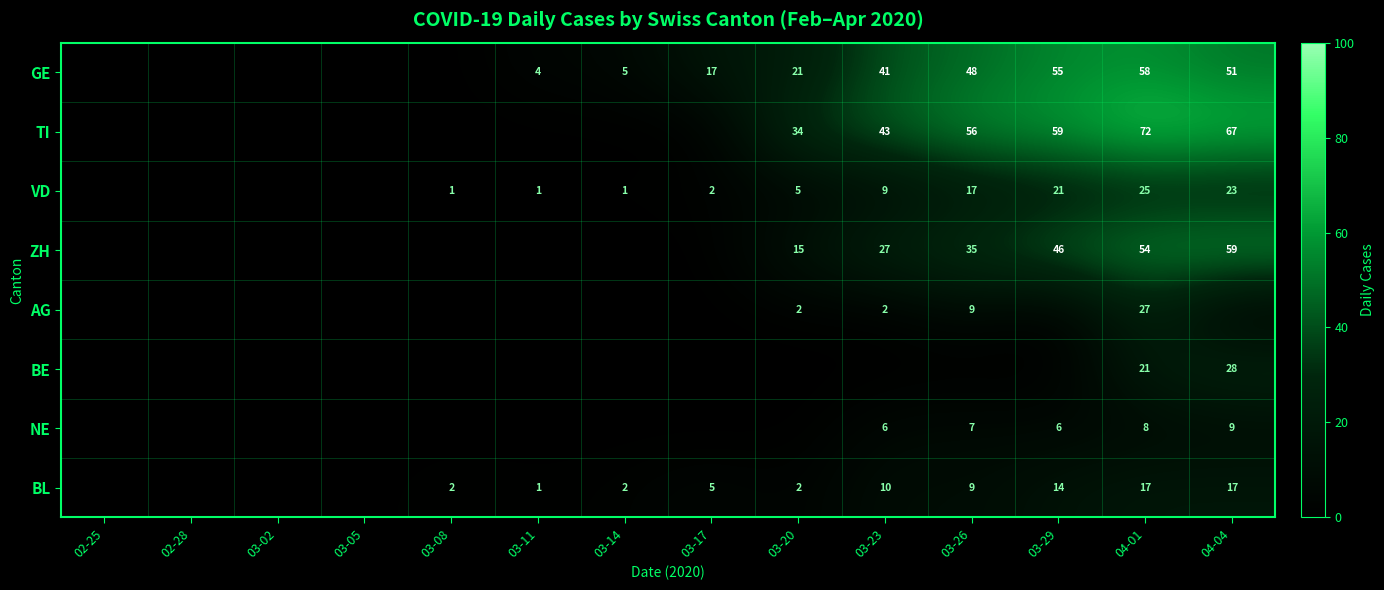

The BL series shows 5 at 03-17. True or false?

True